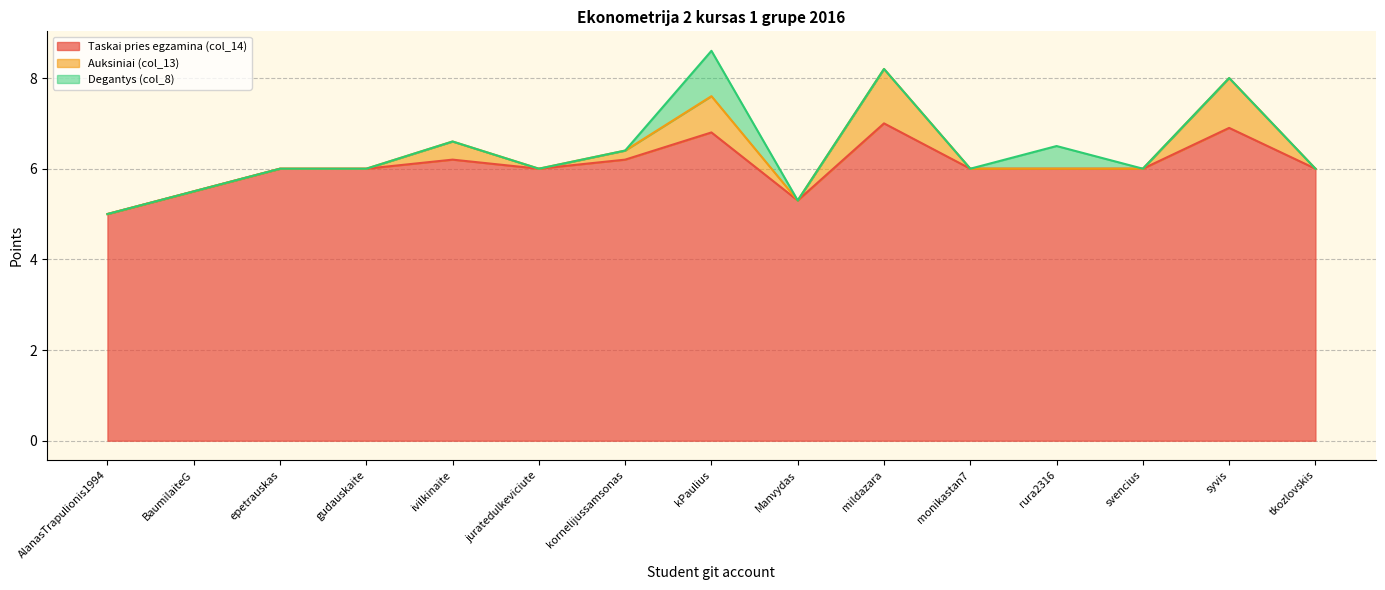

What is the difference between the Degantys (col_8) values at kPaulius and Manvydas?

1.0